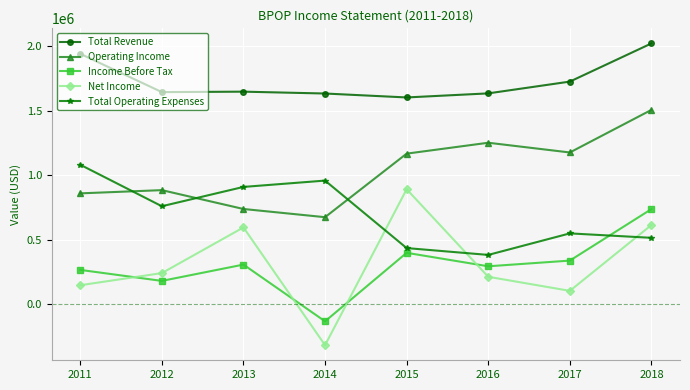

What value does the Total Operating Expenses series have at 2011, to the nearest 10?

1081500